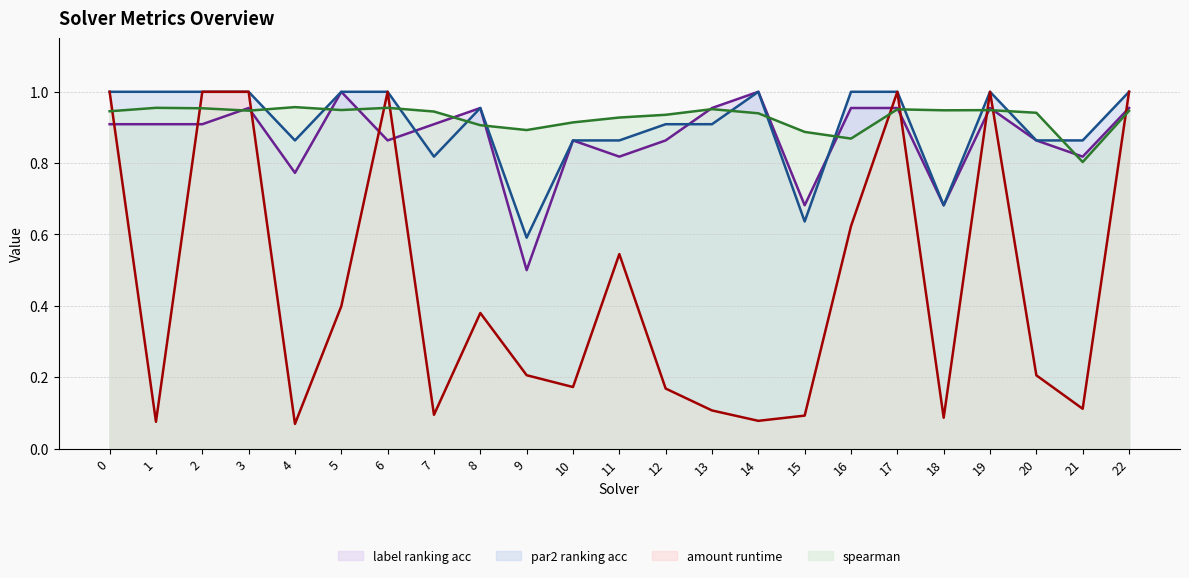

What is the total value across all series at 12?

2.9